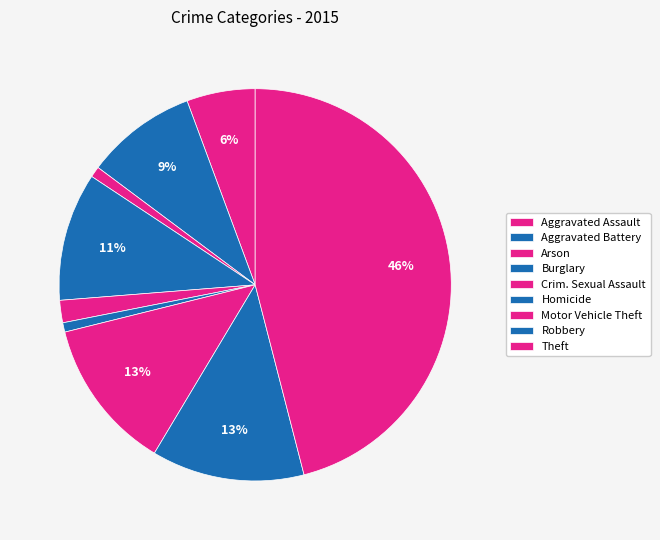

To the nearest percent, what is the average slice percentage?

11%